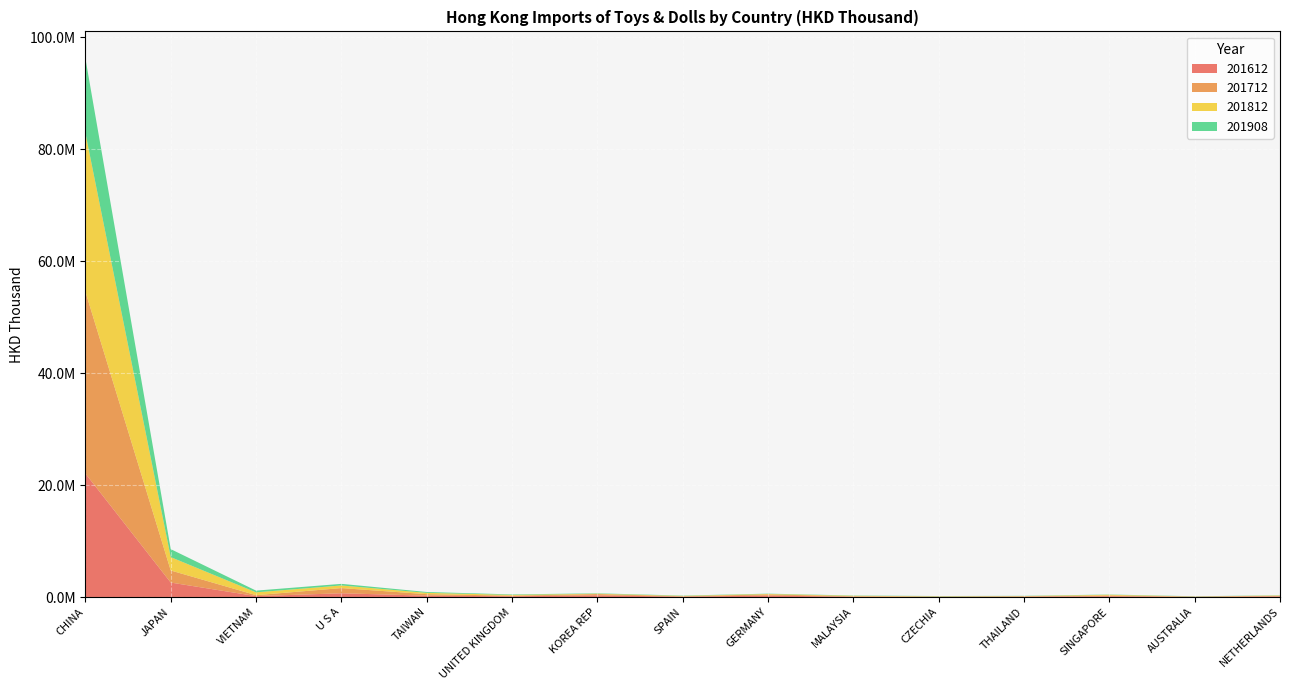

Reading left to right, list all the values displayed in this chart.

201612: CHINA=22065537.8	JAPAN=2583485.4	VIETNAM=157021.3	U S A=666318.6	TAIWAN=240051.0	UNITED KINGDOM=131133.1	KOREA REP=299385.9	SPAIN=65547.6	GERMANY=255591.1	MALAYSIA=53024.3	CZECHIA=38748.9	THAILAND=58627.2	SINGAPORE=137632.6	AUSTRALIA=32293.8	NETHERLANDS=101768.8
201712: CHINA=32499845.3	JAPAN=2155990.8	VIETNAM=172093.6	U S A=928141.2	TAIWAN=269704.7	UNITED KINGDOM=107855.1	KOREA REP=222194.9	SPAIN=65407.6	GERMANY=203901.8	MALAYSIA=78235.8	CZECHIA=35062.6	THAILAND=63710.2	SINGAPORE=135037.1	AUSTRALIA=40914.6	NETHERLANDS=111823.5
201812: CHINA=28343954.4	JAPAN=2389358.7	VIETNAM=504571.4	U S A=470501.7	TAIWAN=233597.0	UNITED KINGDOM=137307.2	KOREA REP=70781.9	SPAIN=70656.3	GERMANY=86311.7	MALAYSIA=90076.3	CZECHIA=52634.6	THAILAND=44928.4	SINGAPORE=128998.3	AUSTRALIA=19137.2	NETHERLANDS=61644.6
201908: CHINA=13352735.6	JAPAN=1426576.9	VIETNAM=307694.9	U S A=284967.1	TAIWAN=152632.3	UNITED KINGDOM=85459.6	KOREA REP=67873.7	SPAIN=52958.2	GERMANY=52952.7	MALAYSIA=48046.3	CZECHIA=47249.4	THAILAND=44373.1	SINGAPORE=43285.6	AUSTRALIA=40149.0	NETHERLANDS=35170.2